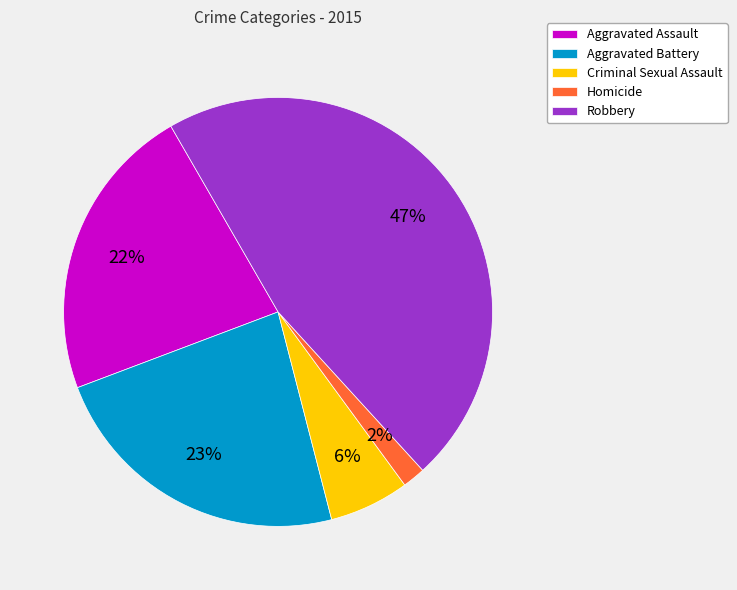

Does any single category account for the majority?

No